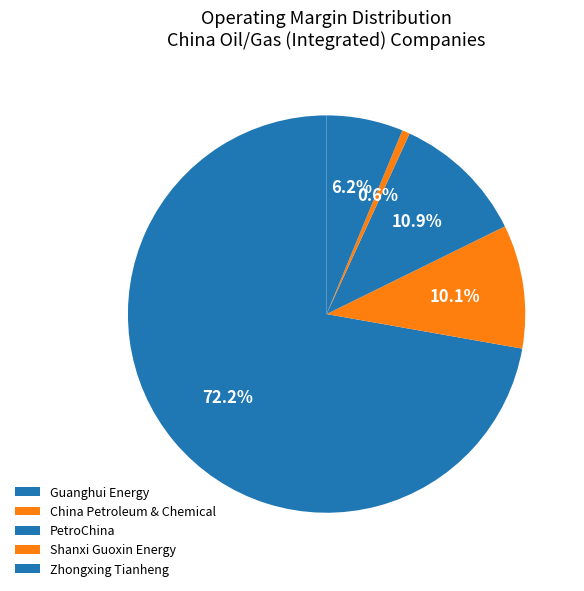

To the nearest percent, what is the combined percentage of Shanxi Guoxin Energy and Zhongxing Tianheng?

7%